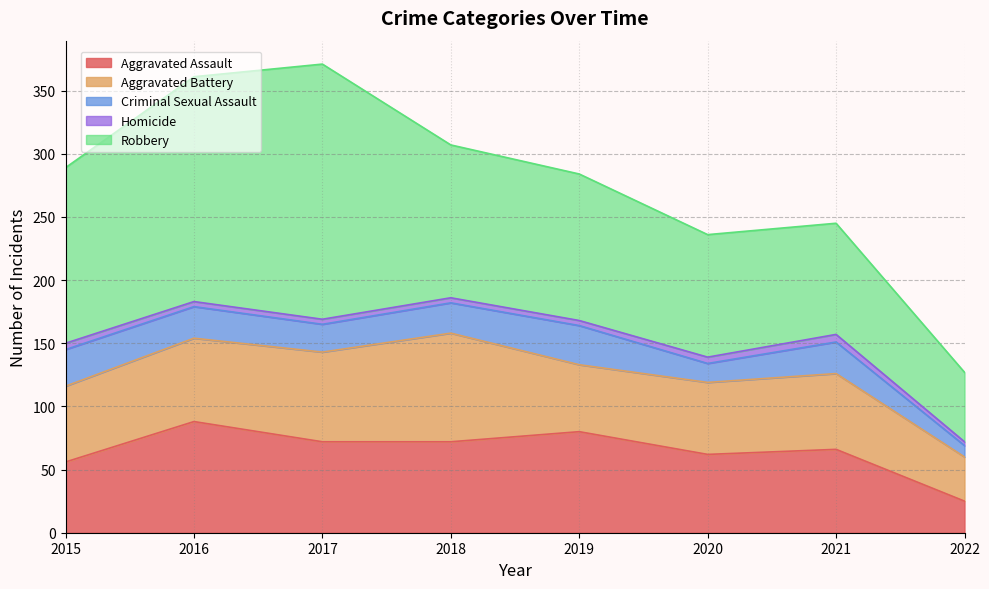

What is the total value across all series at 2018?

307